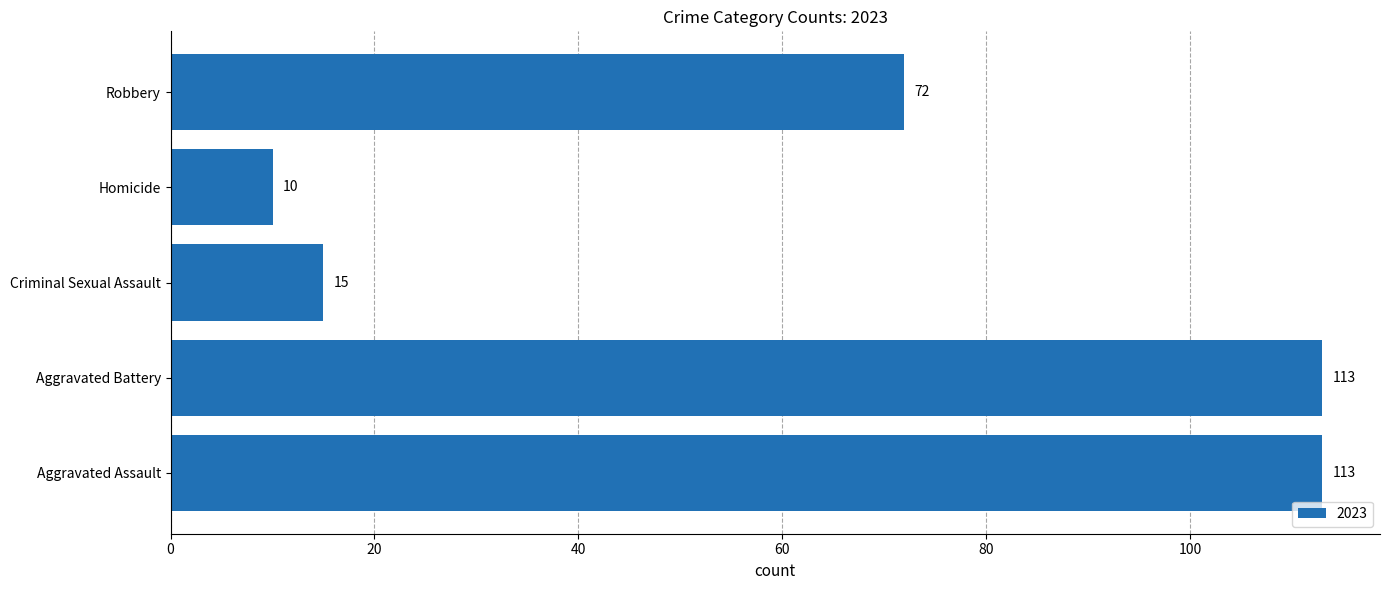

What is the approximate value at Homicide?

10